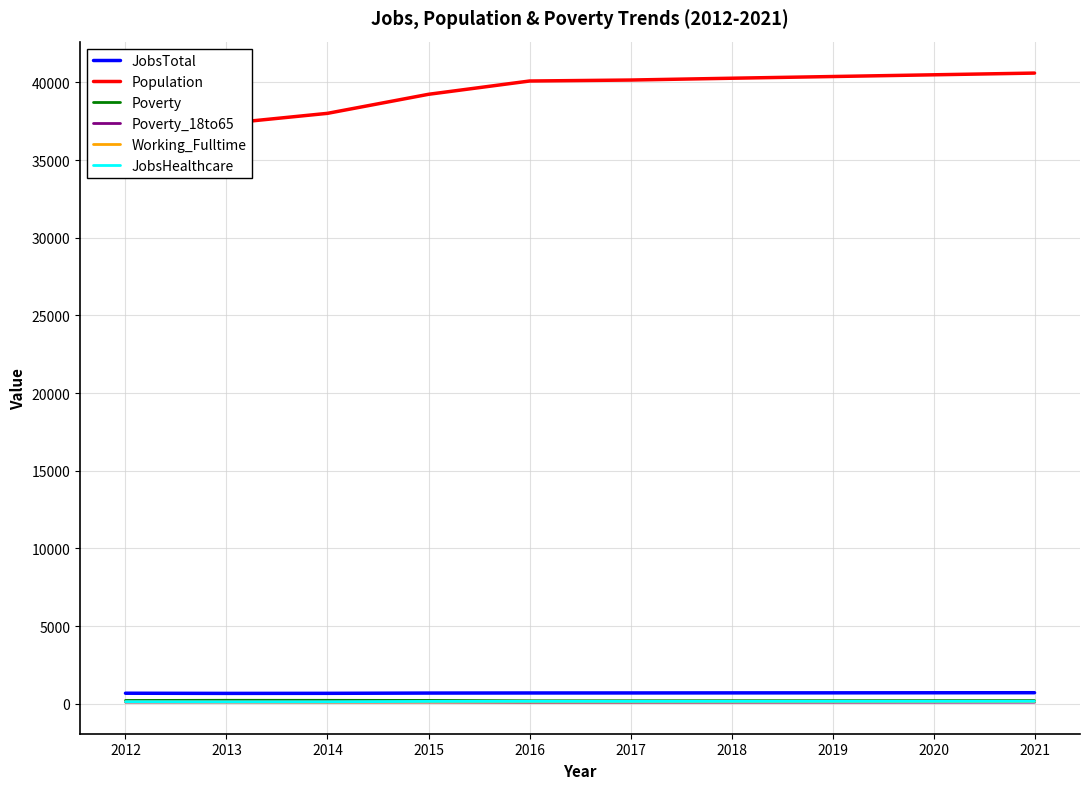

Between 2013 and 2021, which is larger?

2021